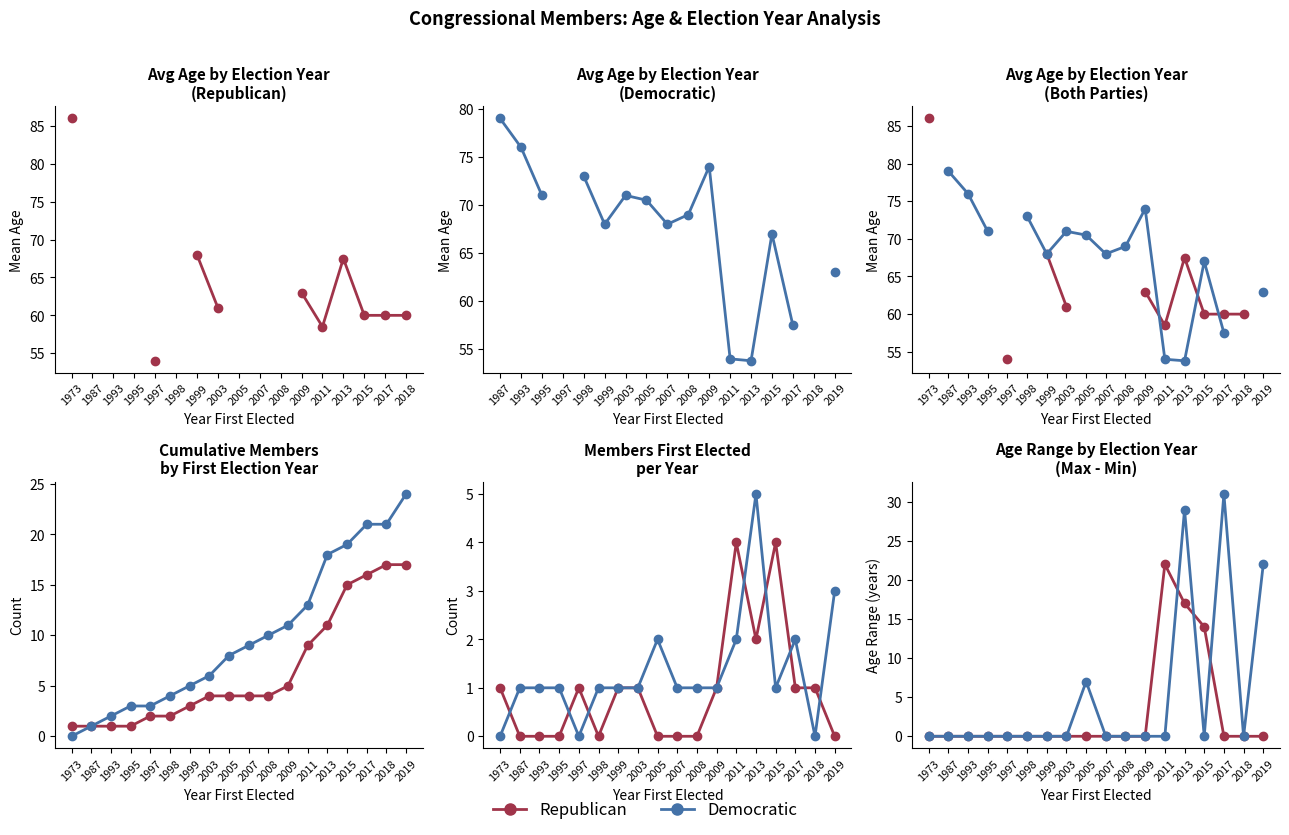

Reading left to right, transcribe all the data shown in this chart.

Republican: 1973=0	1987=0	1993=0	1995=0	1997=0	1998=0	1999=0	2003=0	2005=0	2007=0	2008=0	2009=0	2011=22	2013=17	2015=14	2017=0	2018=0	2019=0
Democratic: 1973=0	1987=0	1993=0	1995=0	1997=0	1998=0	1999=0	2003=0	2005=7	2007=0	2008=0	2009=0	2011=0	2013=29	2015=0	2017=31	2018=0	2019=22